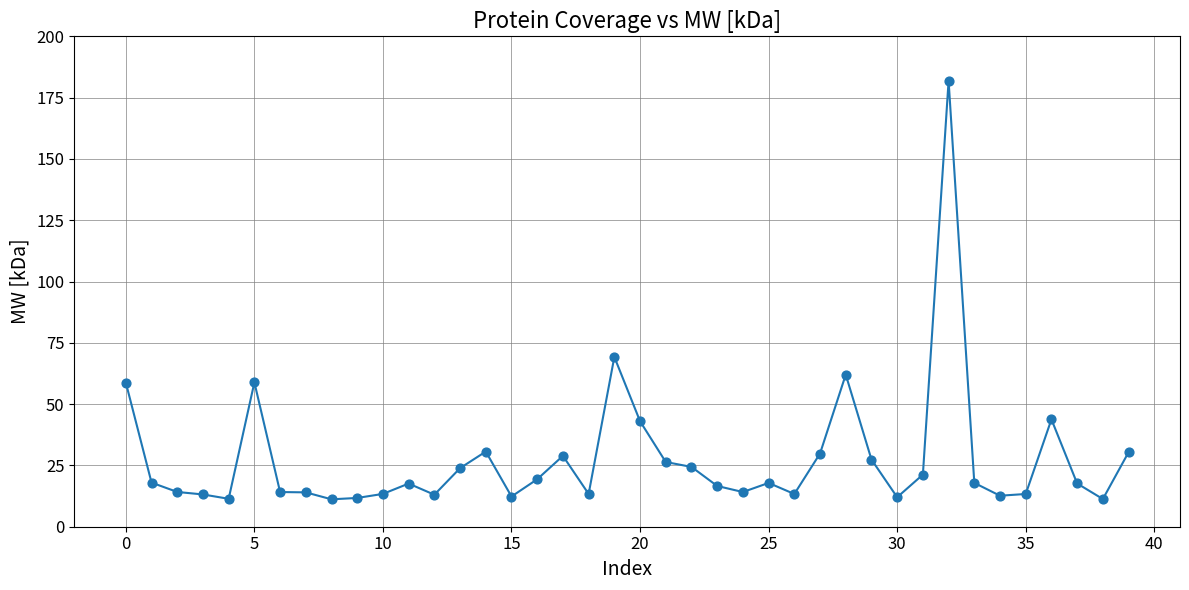

What is the difference between the maximum and minimum values?

170.7